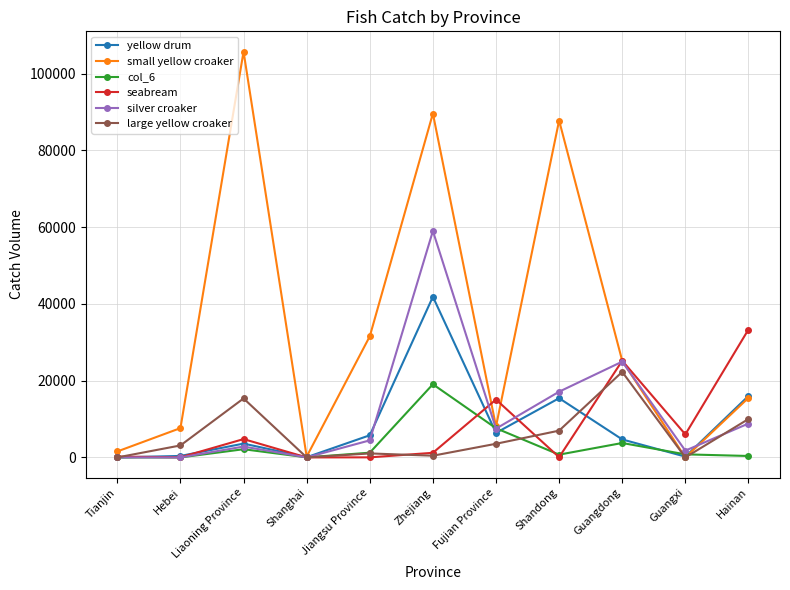

What position from the right is Tianjin?

11